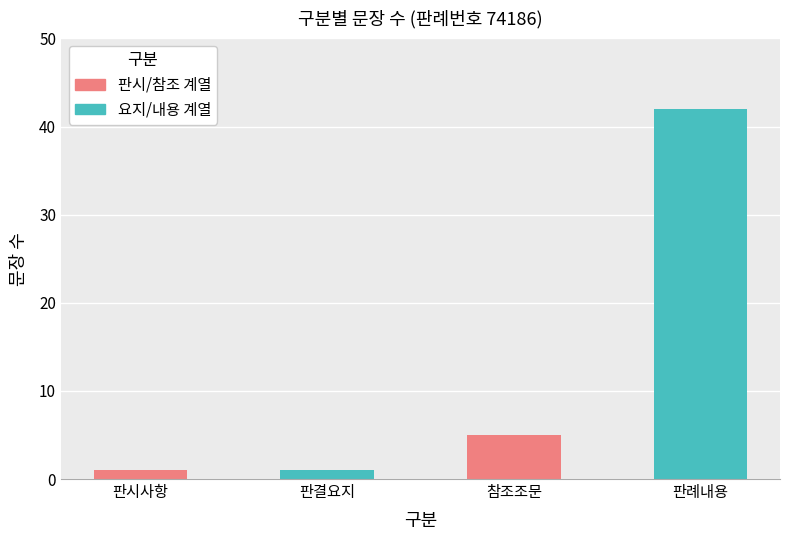

Reading left to right, what are all the values shown in this chart?

판시사항/판결요지: 1	1
참조조문/판례내용: 5	42